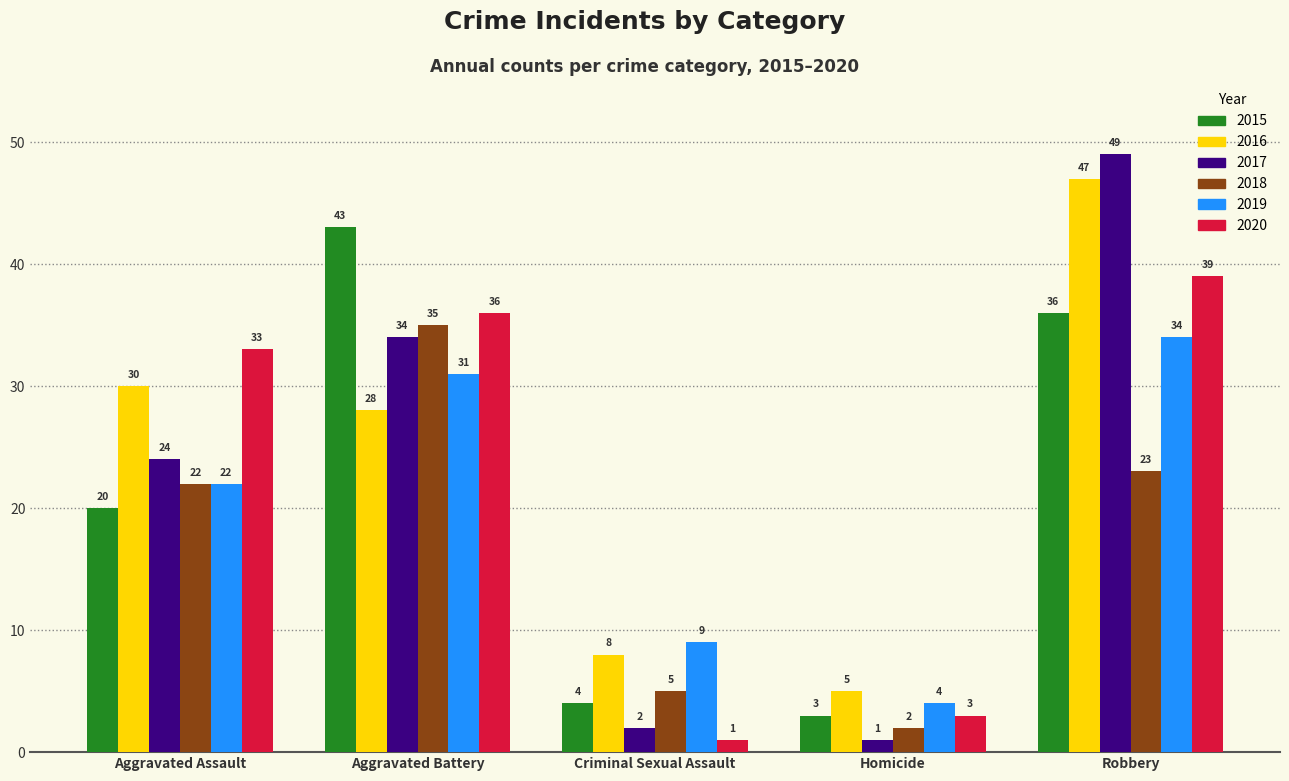

Is it true that 2015 equals 6 at Criminal Sexual Assault?

False